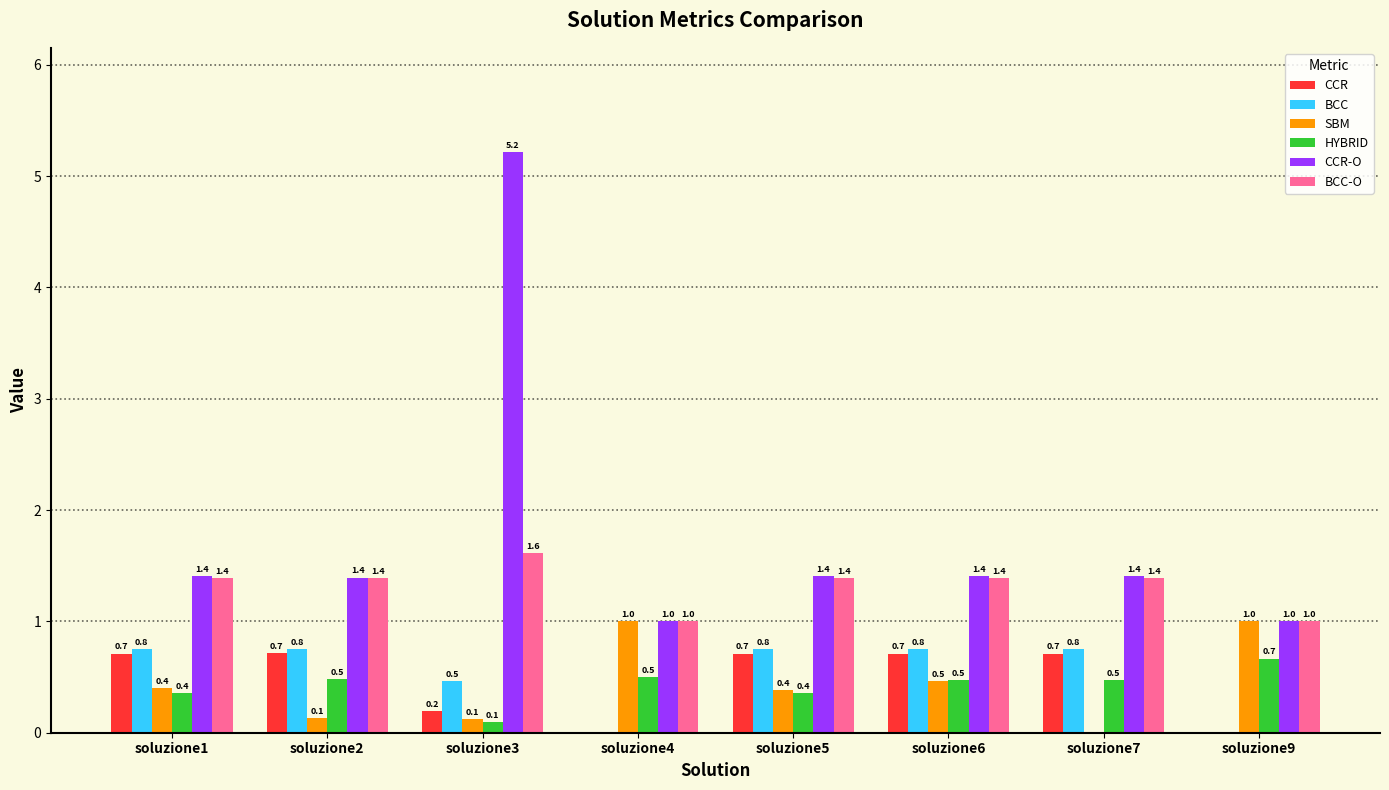

Between soluzione4 and soluzione5, which series saw the biggest shift?

BCC